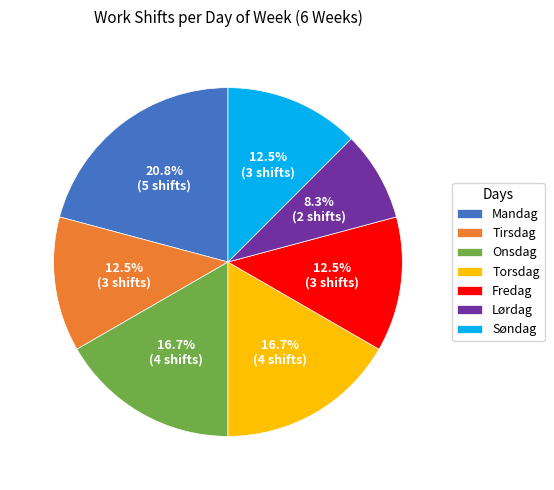

Is there any slice that represents more than half of the pie?

No